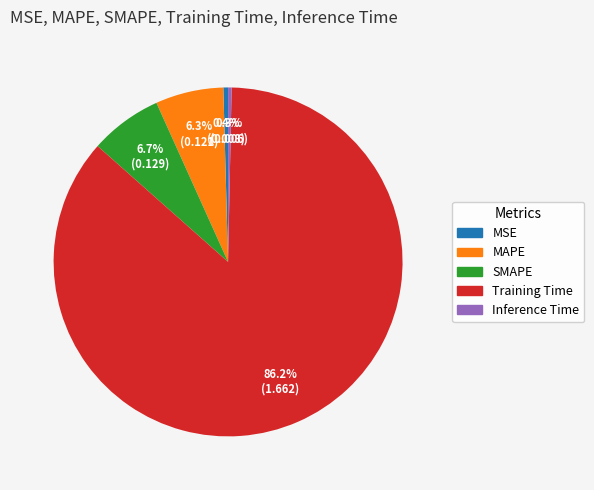

To the nearest percent, what is the difference between the Inference Time and Training Time slice percentages?

86%